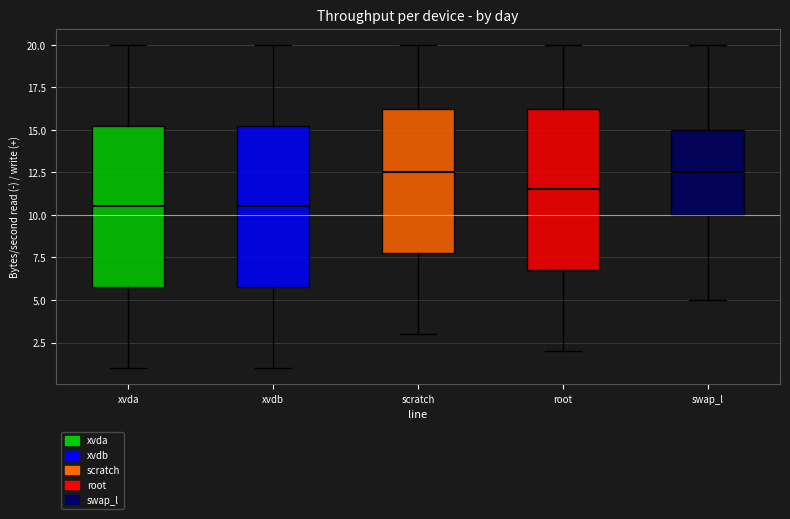

Where does the upper whisker of the box for root end on the y-axis? The values are not printed on the chart, so give them approximately, as read against the axis.

20.0